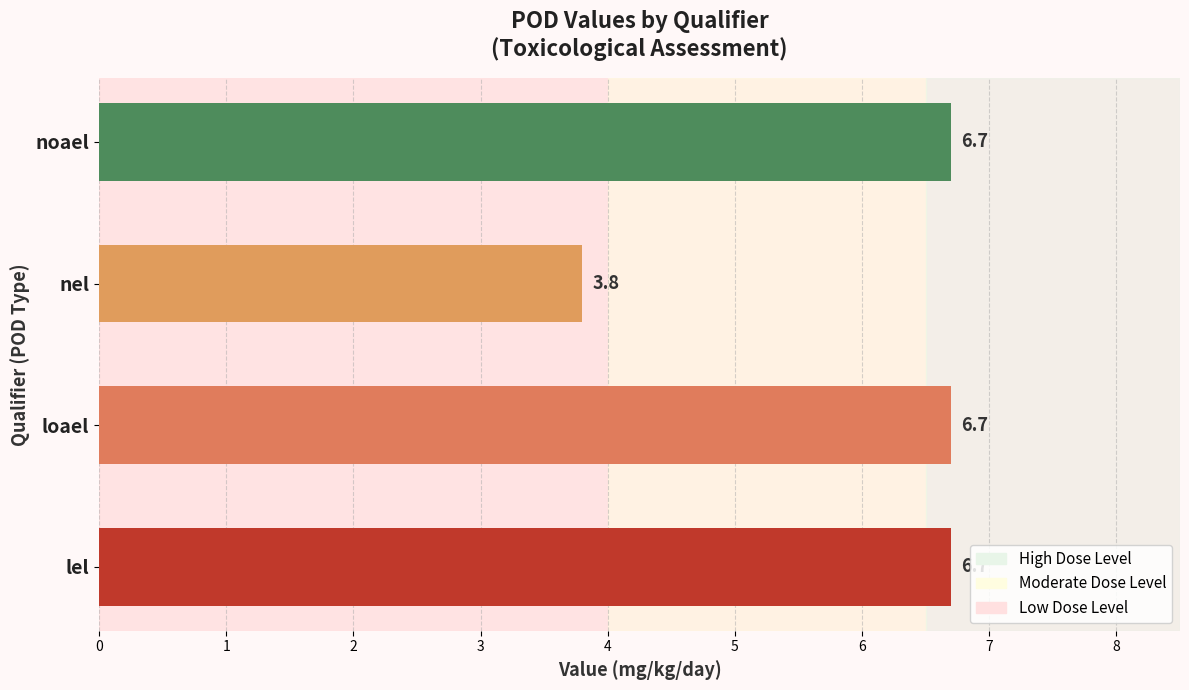

What is the change in value from lel to nel?

-2.9